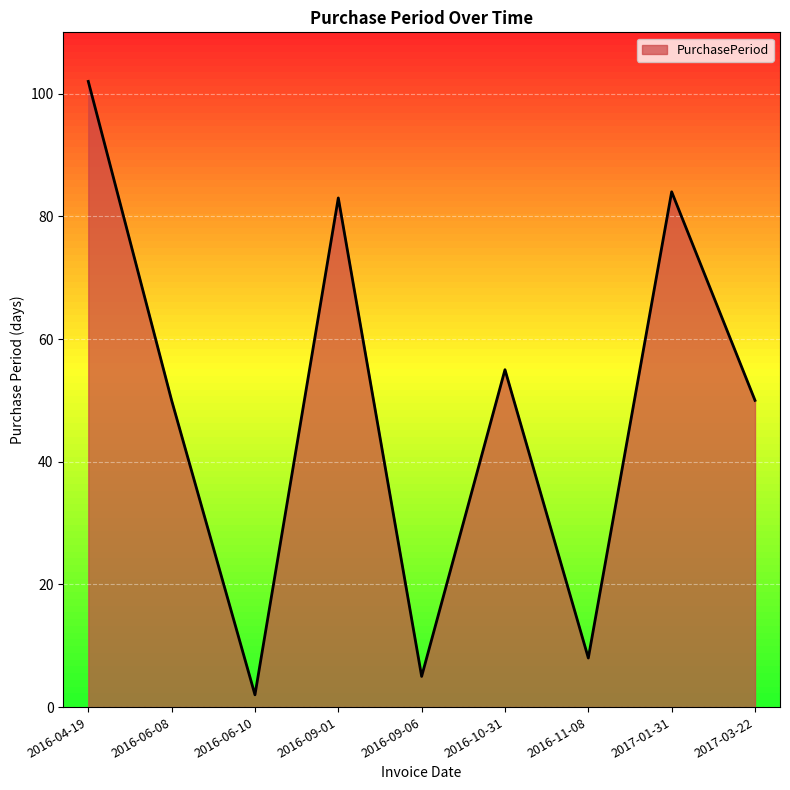

True or false: the data shows 2 at 2016-06-10.

True